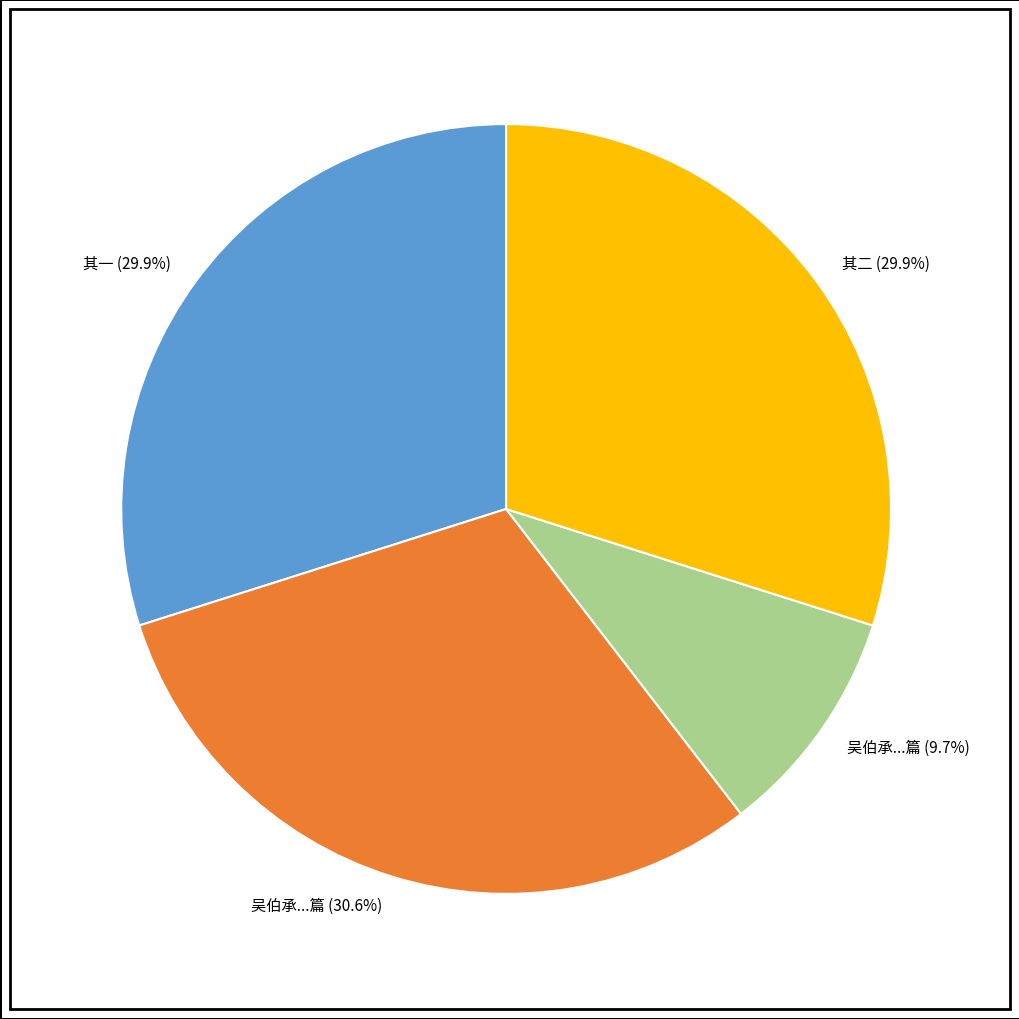

Approximately how many times larger is the value at 吴伯承...篇 (30.6%) compared to 吴伯承...篇 (9.7%)?

3.2